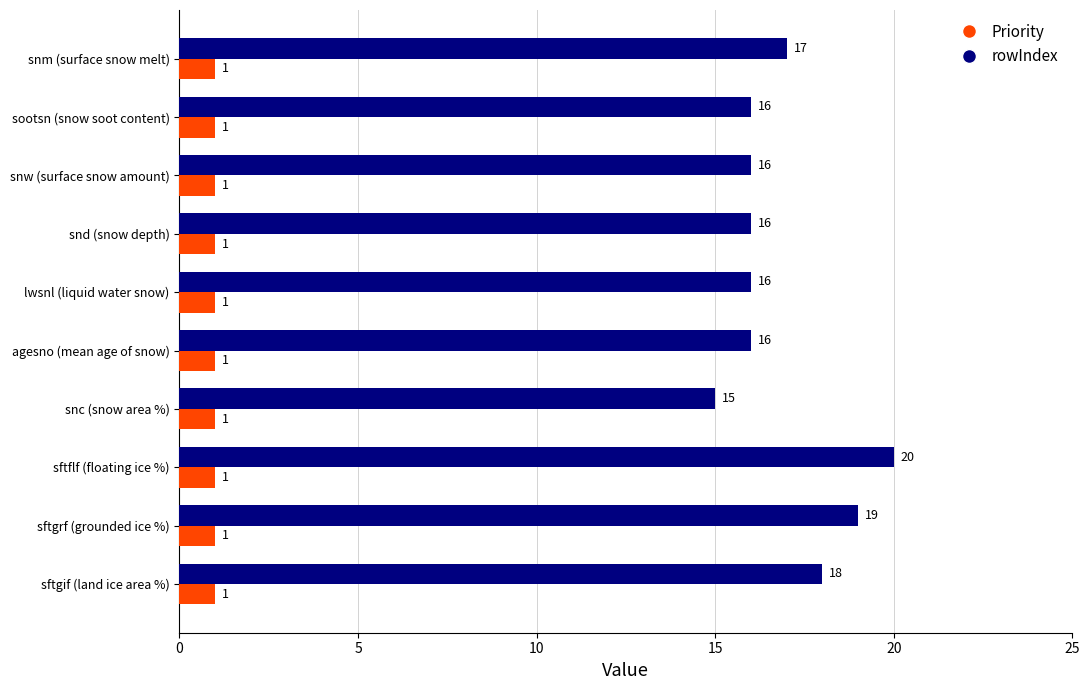

Read the rowIndex value at snw (surface snow amount).

16